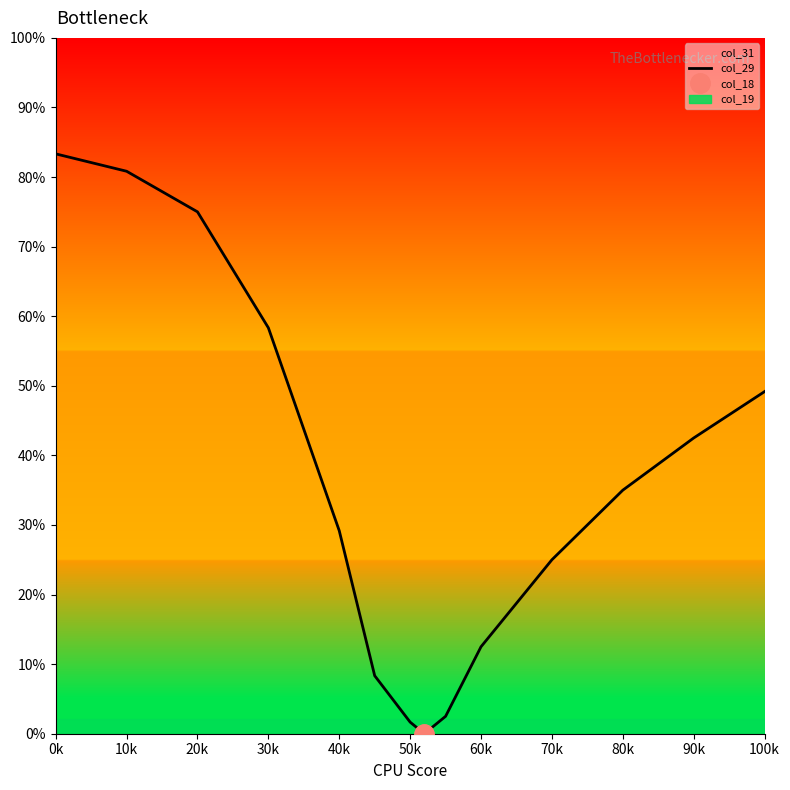

Is it true that col_29 equals 17.0 at 60k?

False